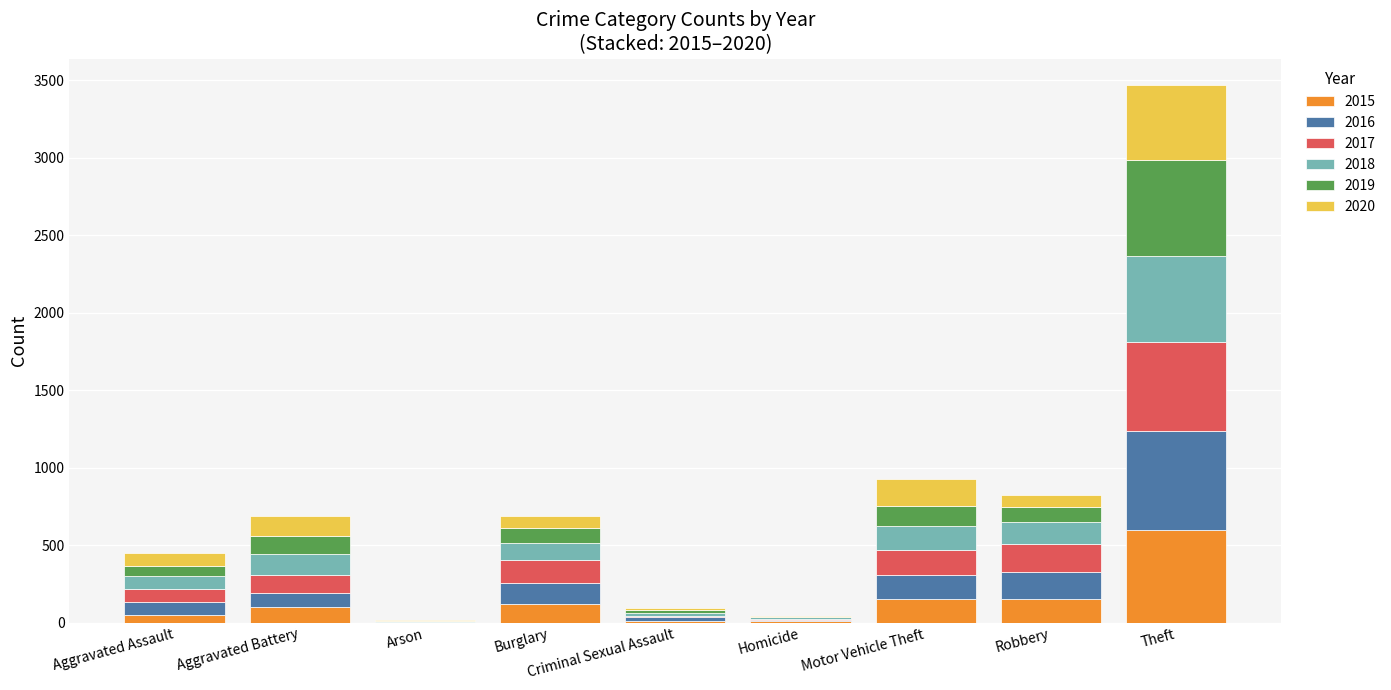

Does the chart contain stacked bars?

Yes